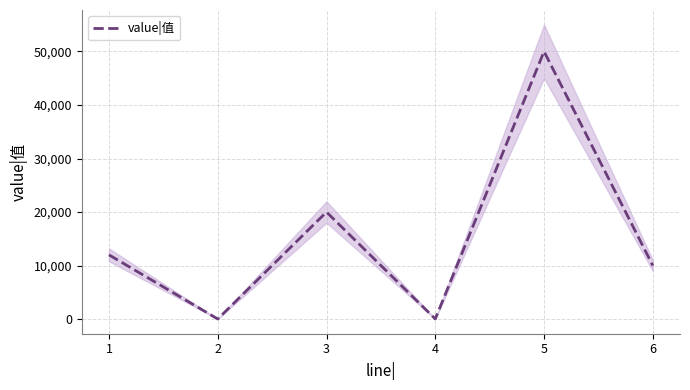

What is the greatest value displayed?

50000